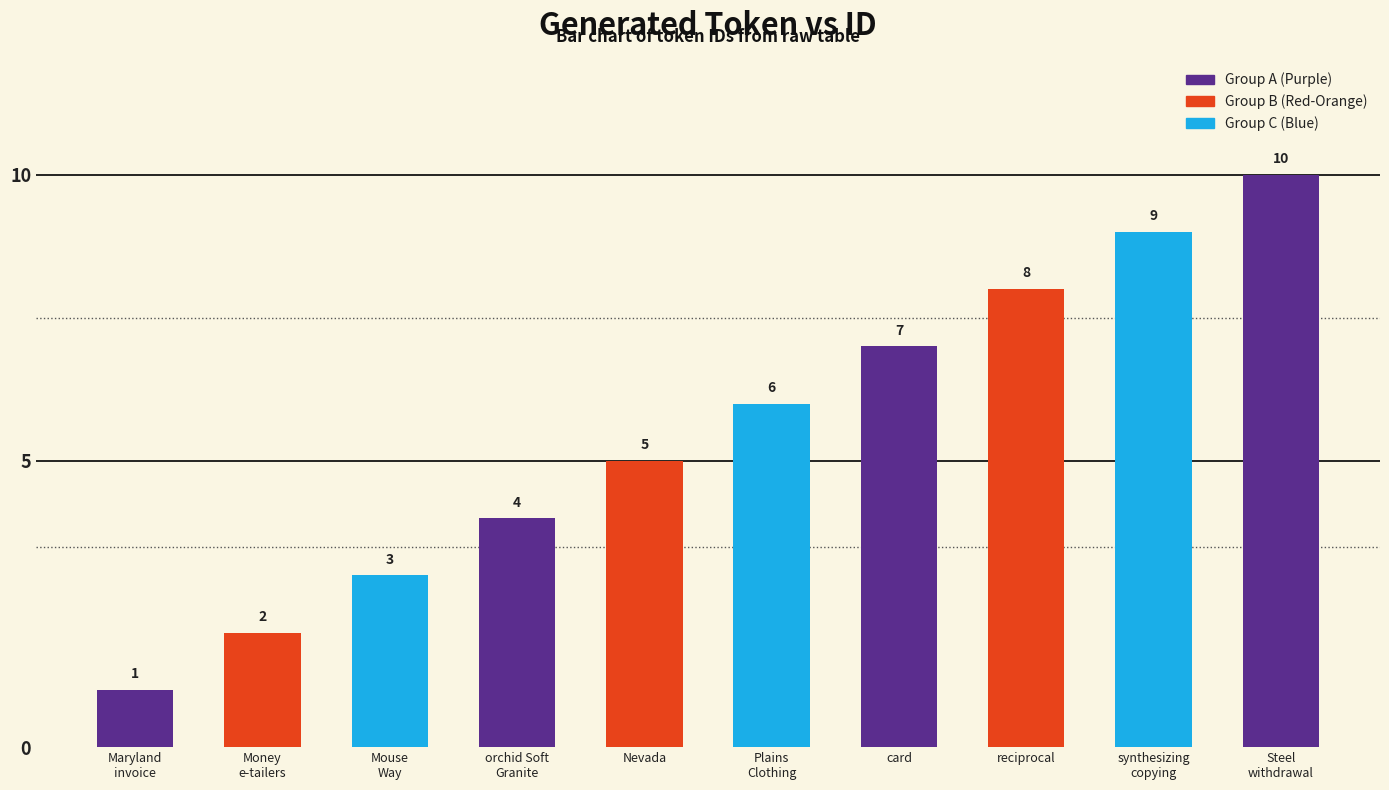

List the labels in order of value, largest first.

Steel
withdrawal, synthesizing
copying, reciprocal, card, Plains
Clothing, Nevada, orchid Soft
Granite, Mouse
Way, Money
e-tailers, Maryland
invoice